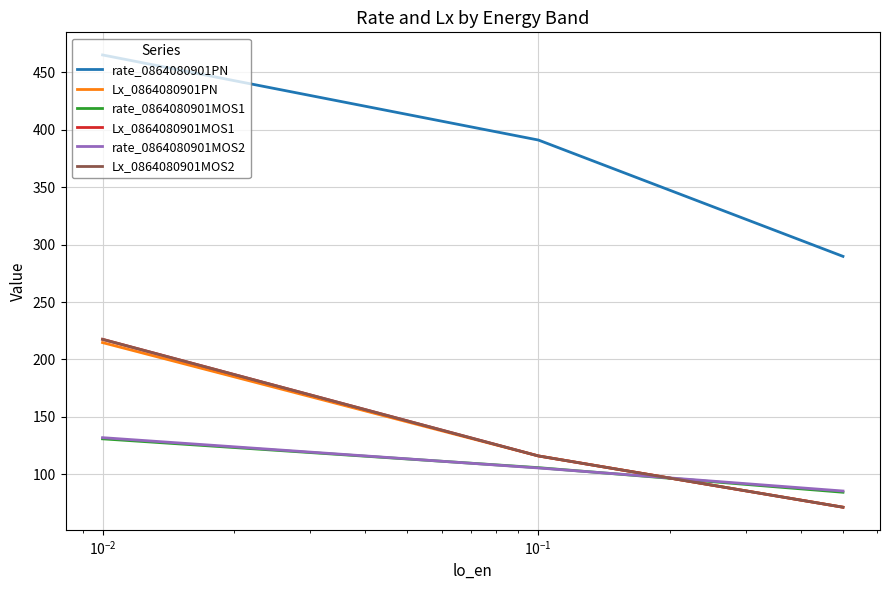

At which category is the sum across all series the highest?

$\mathdefault{10^{-2}}$